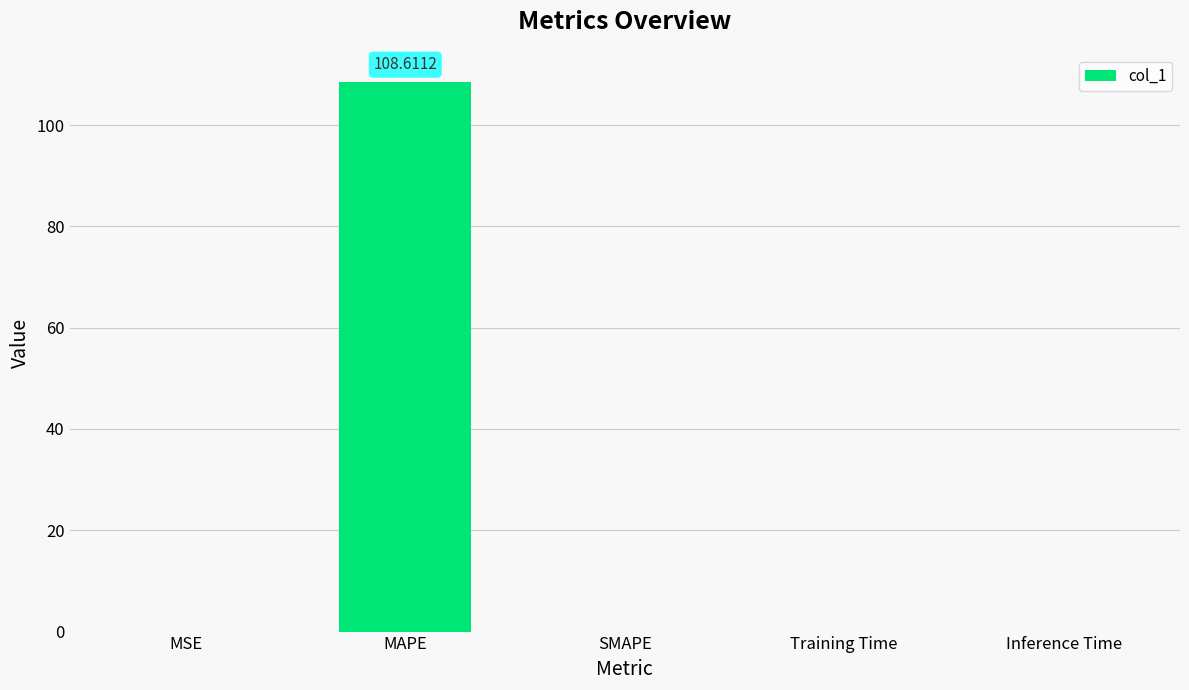

What is the sum of all values?

108.6